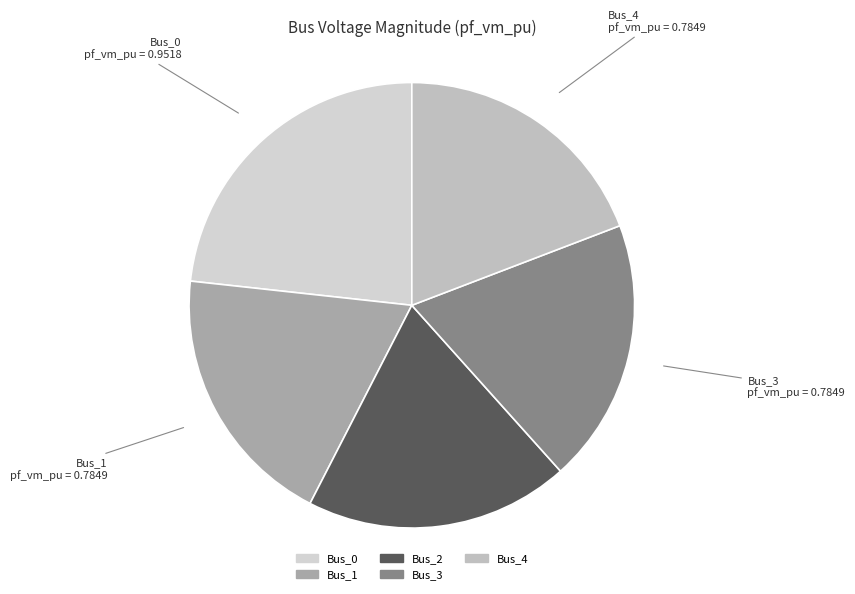

Which category has the biggest portion of the pie?

Bus_0